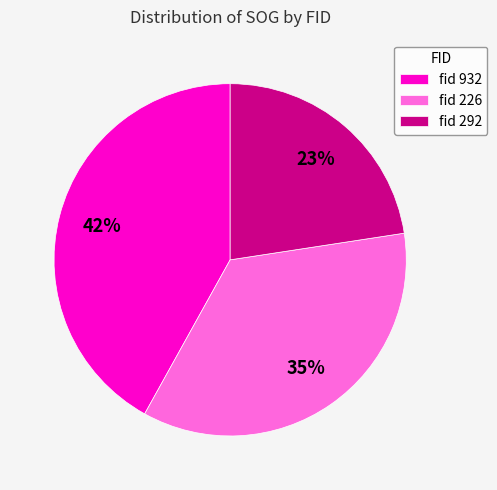

The fid 932 slice represents 42% of the pie. True or false?

True